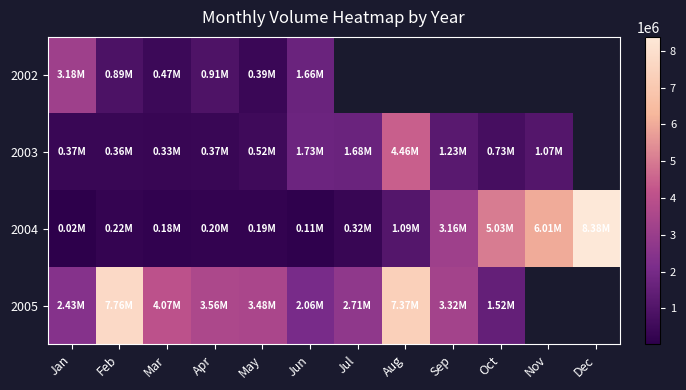

True or false: 2003 has a value of 4460408.0 at Aug.

True